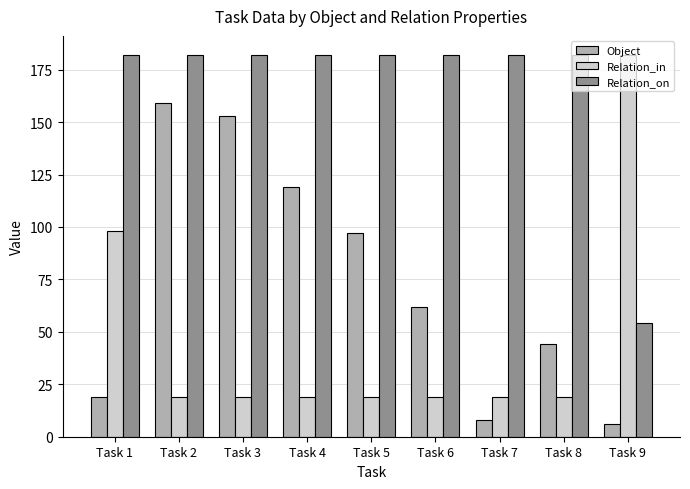

At Task 2, list the series in order from largest to smallest.

Relation_on, Object, Relation_in